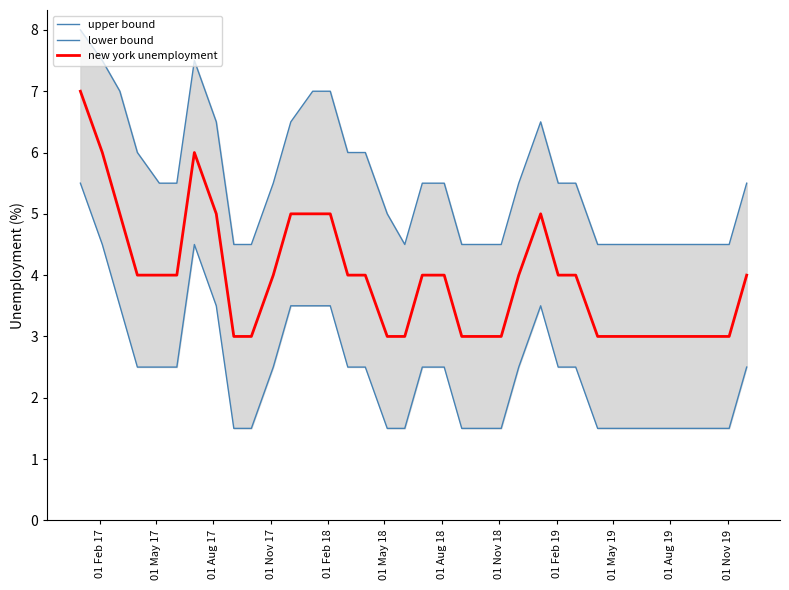

What is the difference between the second highest and minimum values in the lower bound series?

3.0